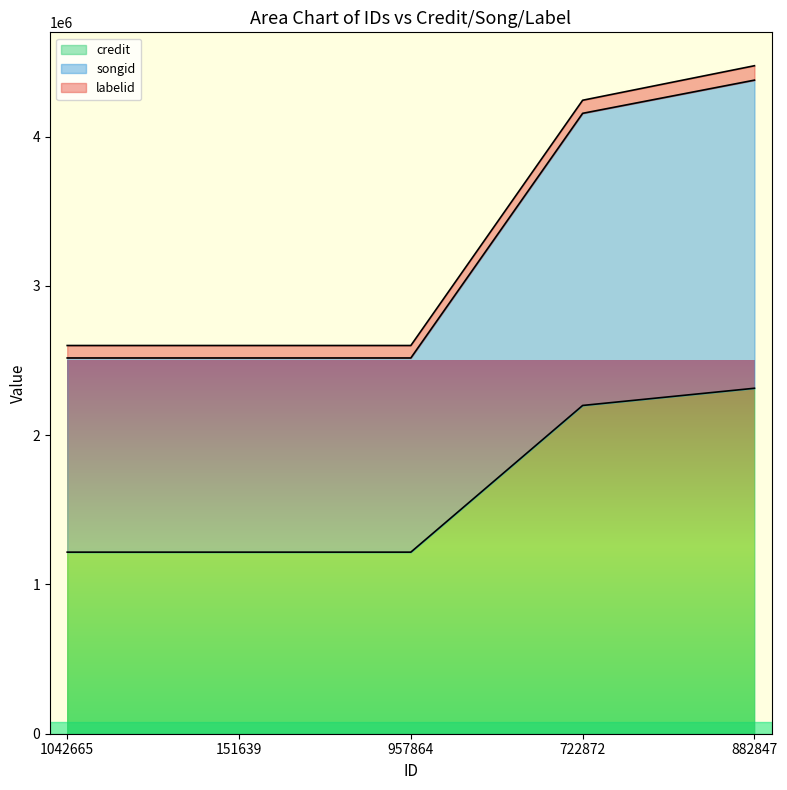

What is the highest value of the credit series?

2314499